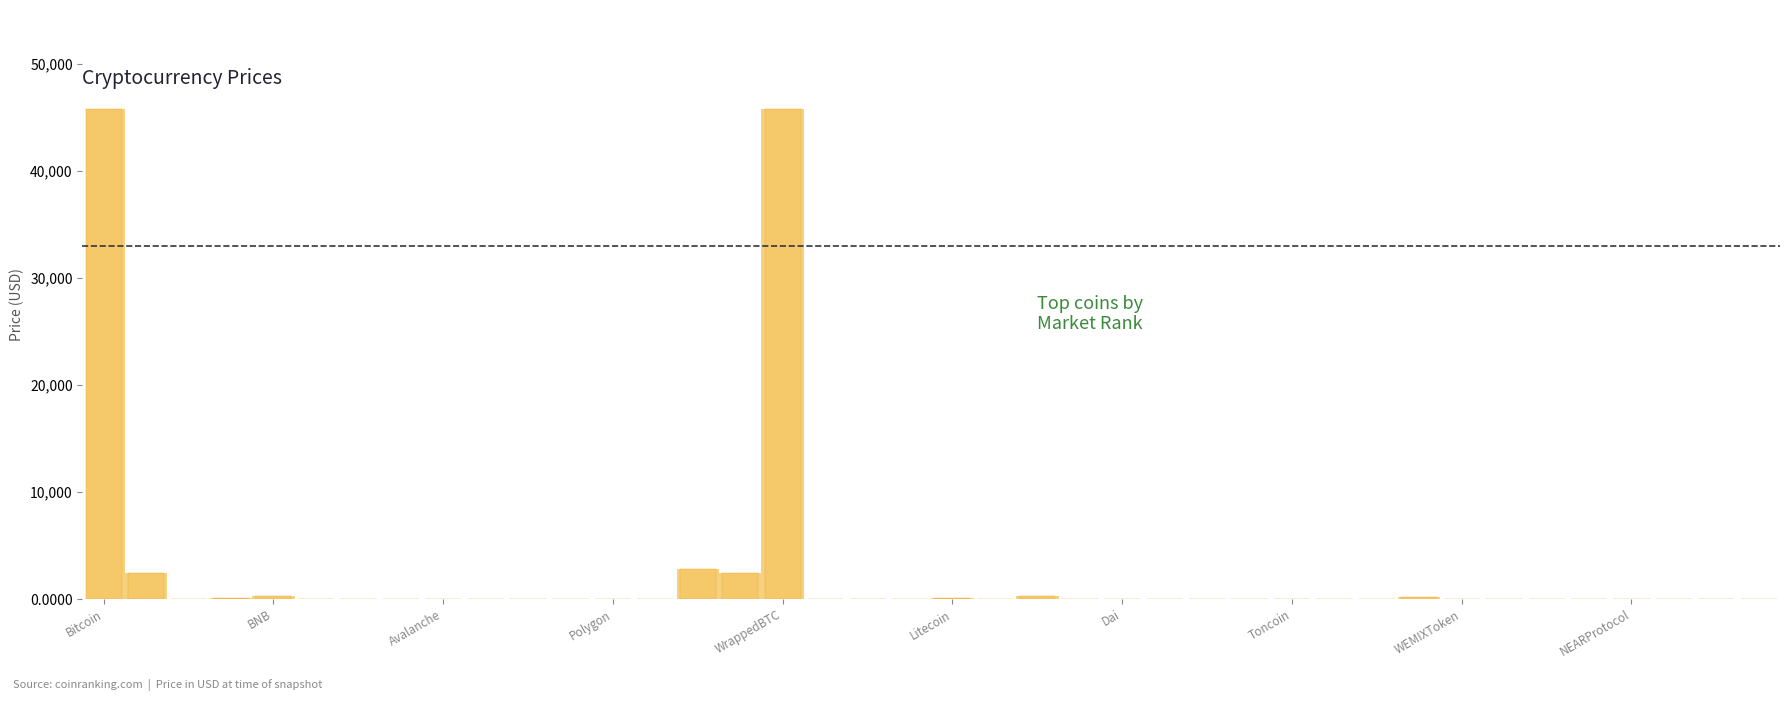

What is the average value?

2506.6